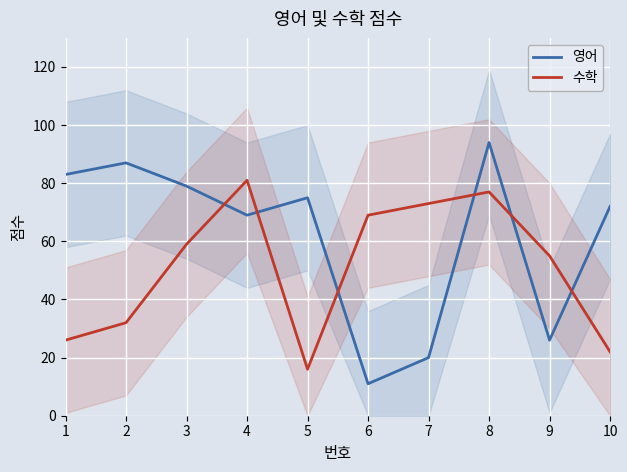

How many values in the 영어 series are below 75?

5